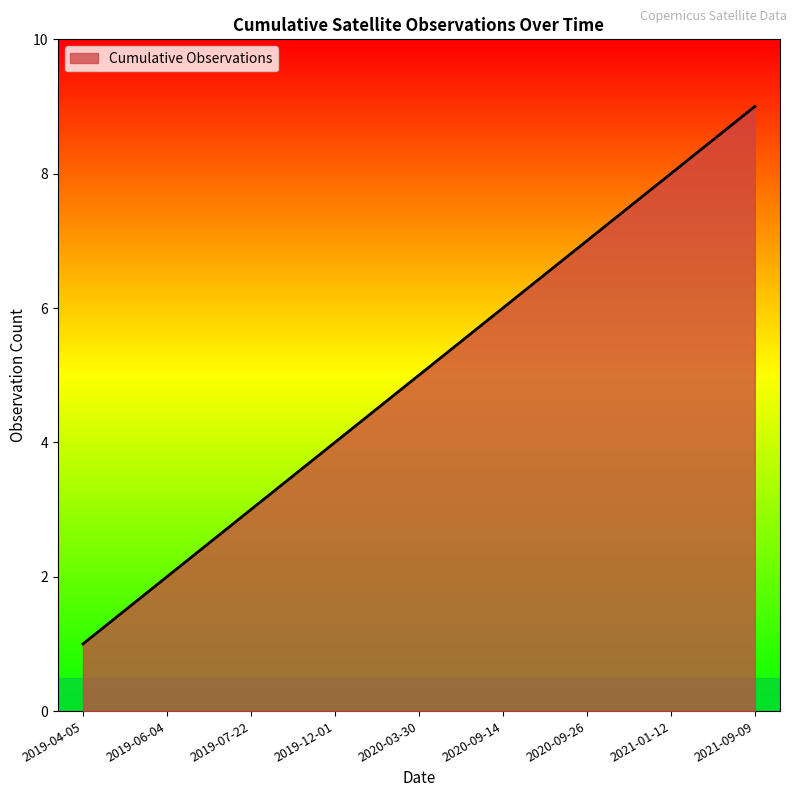

What is the smallest value displayed?

1